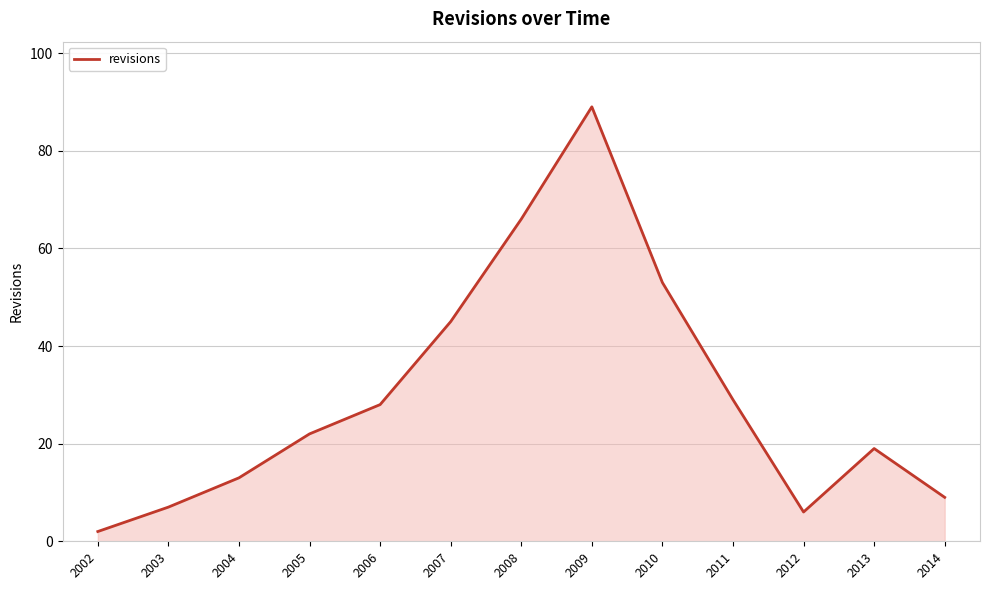

Approximately how many times larger is the value at 2004 compared to 2006?

0.5